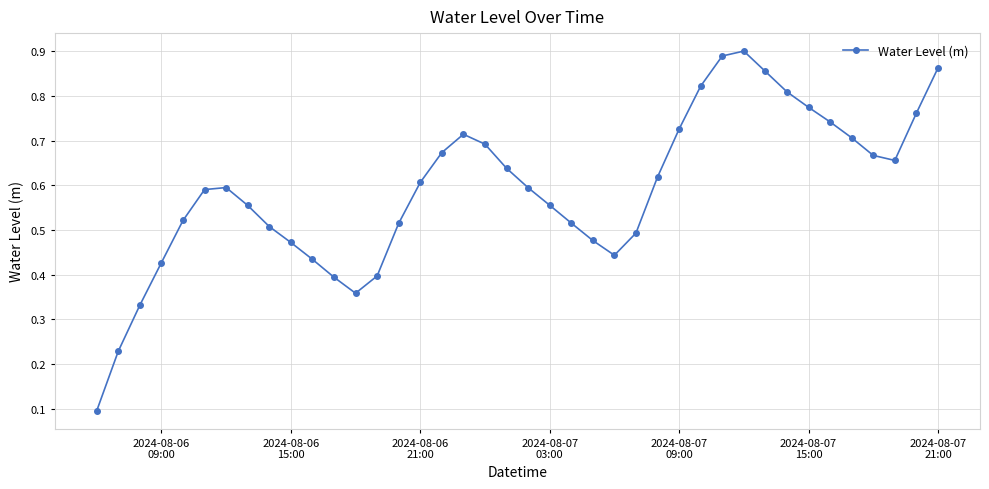

Count the values in the range 0 to 1.

40